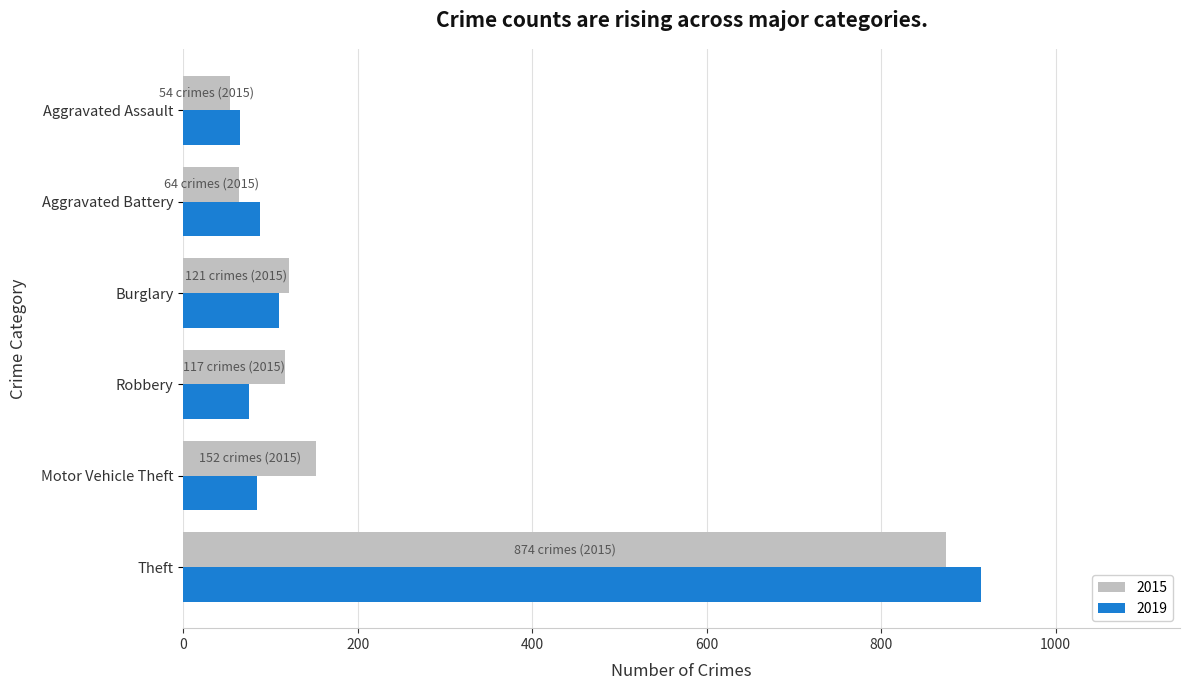

What is the highest value of the 2019 series?

914